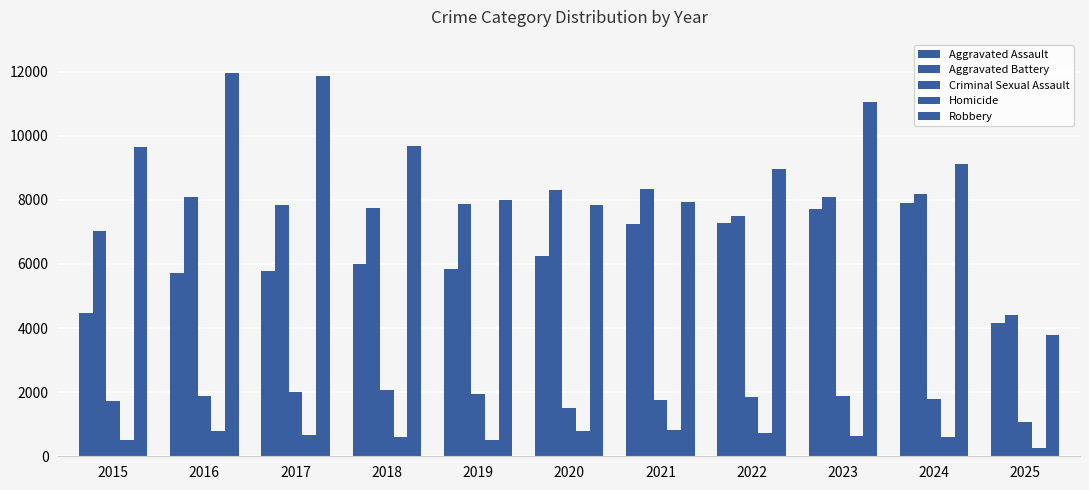

The value of Robbery at 2023 is 11052. True or false?

True